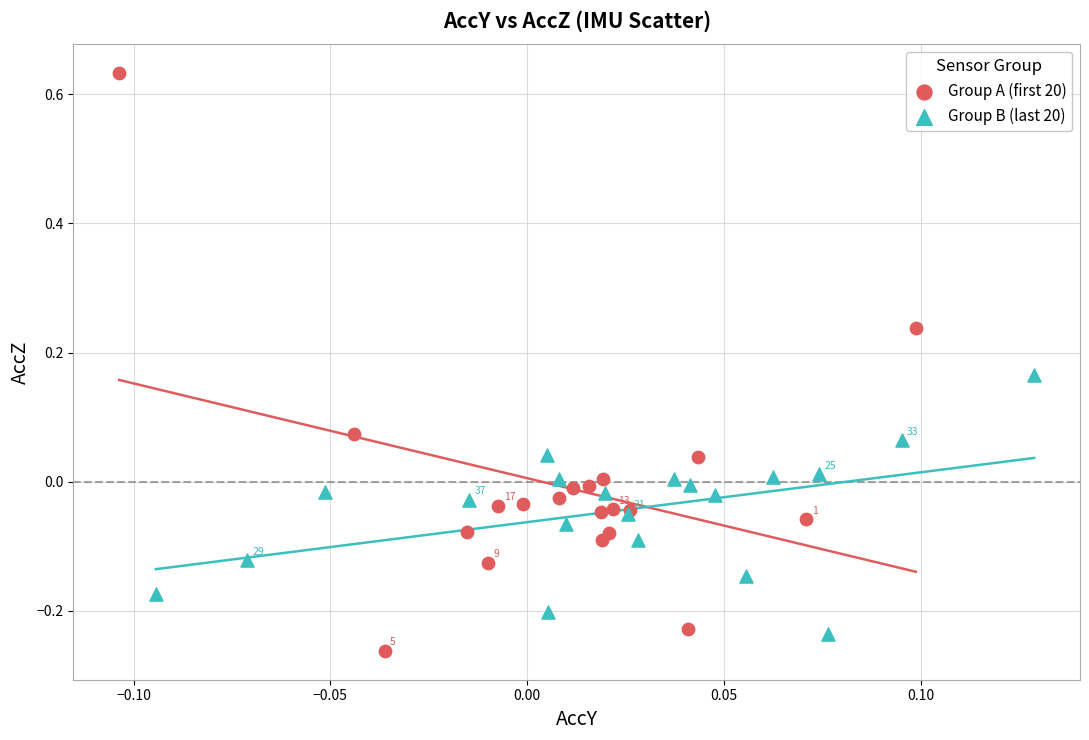

Which series reaches the maximum Y coordinate?

Group A (first 20)